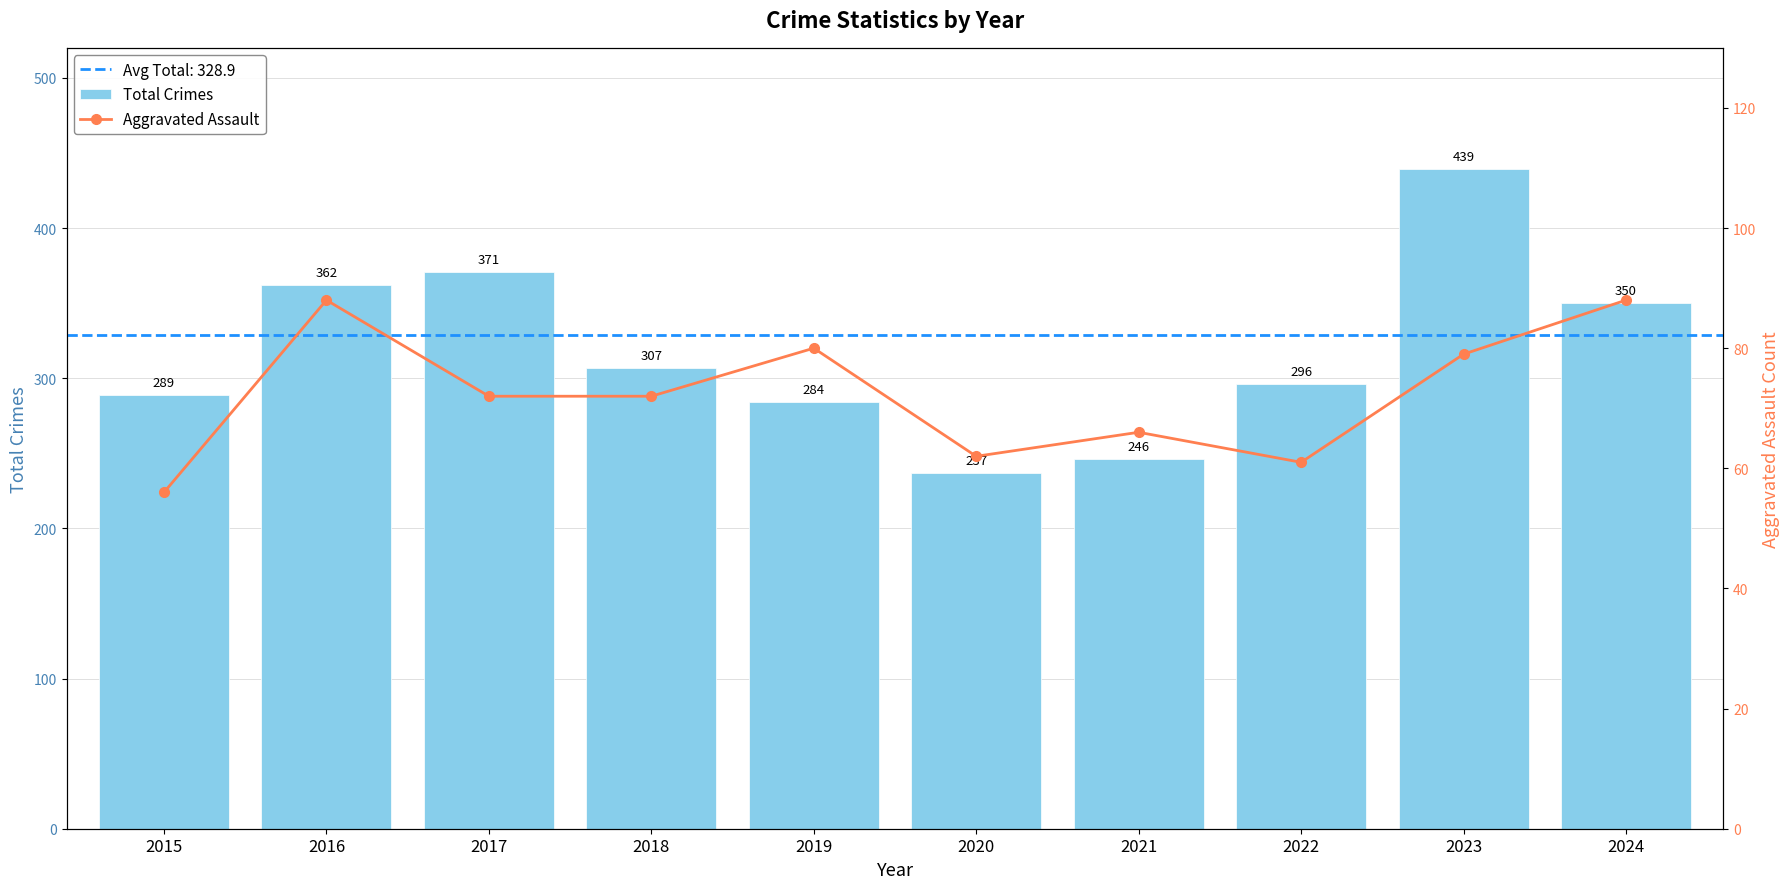

How many values in the Aggravated Assault series exceed 72?

4